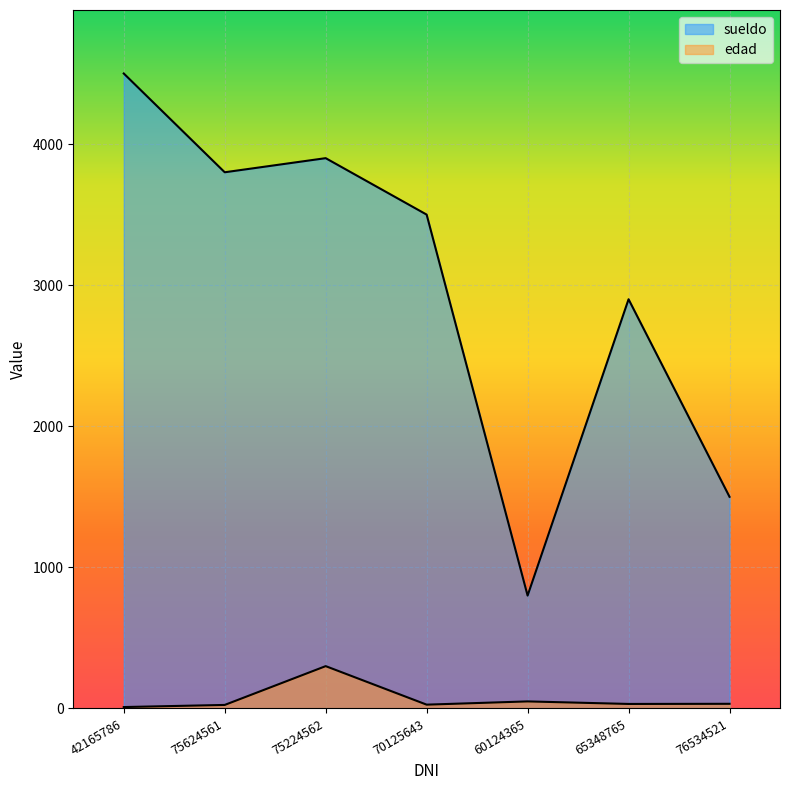

What is the label of the 5th point from the right?

75224562